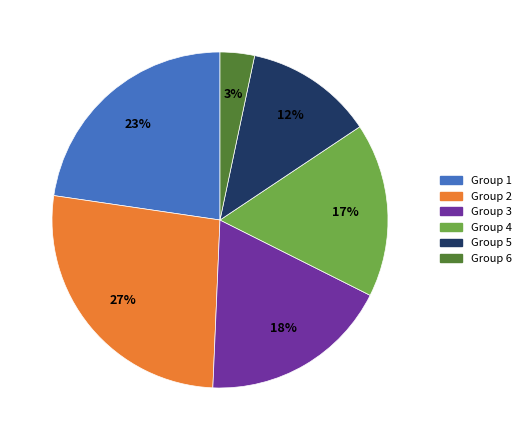

Which slice is the largest?

Group 2